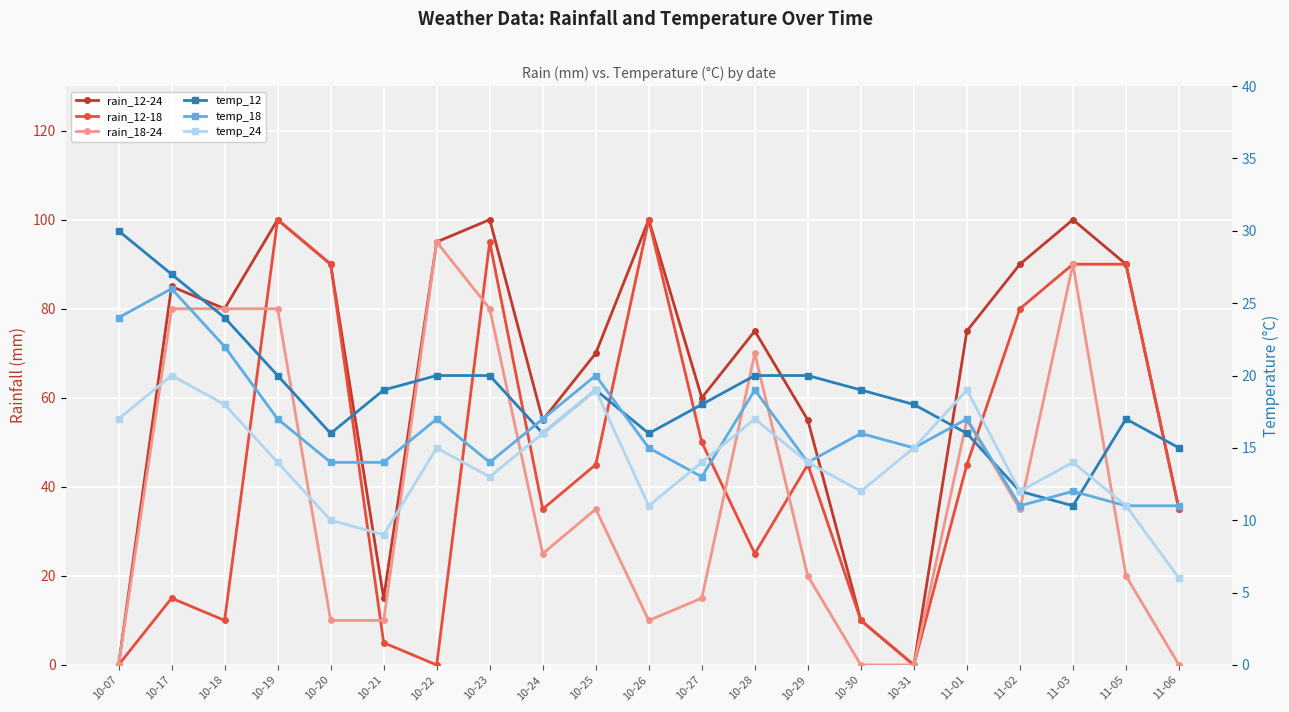

What is the difference between the highest and lowest values at 10-22?

95